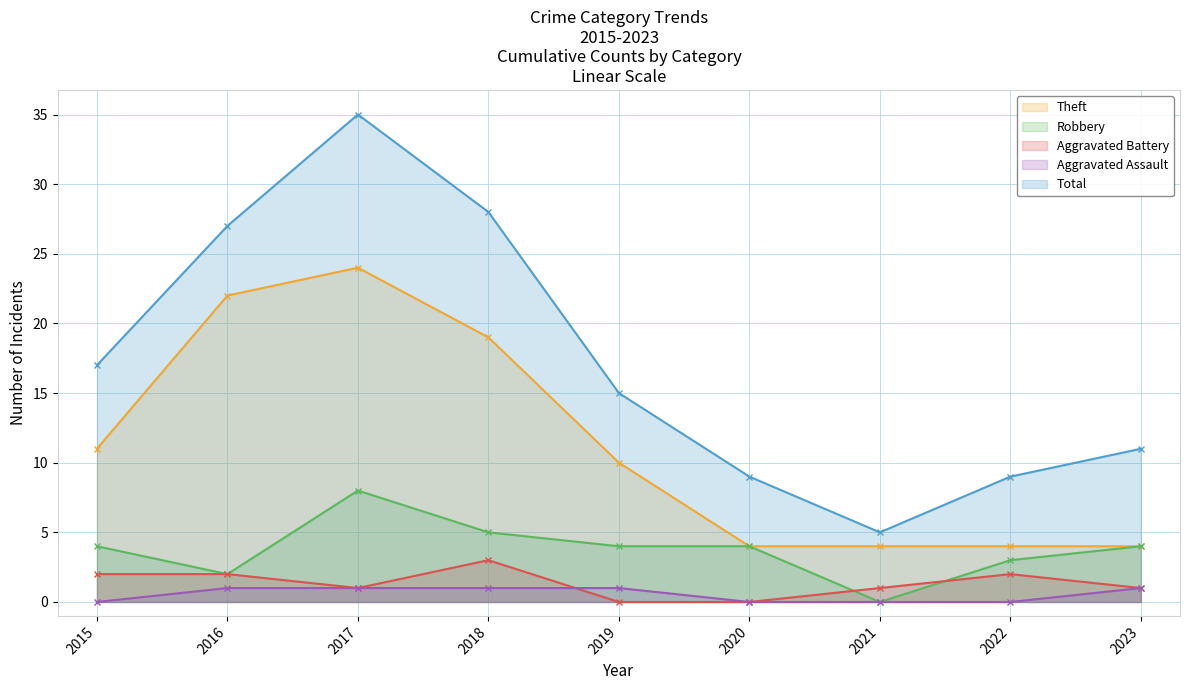

The Total series shows 22 at 2019. True or false?

False